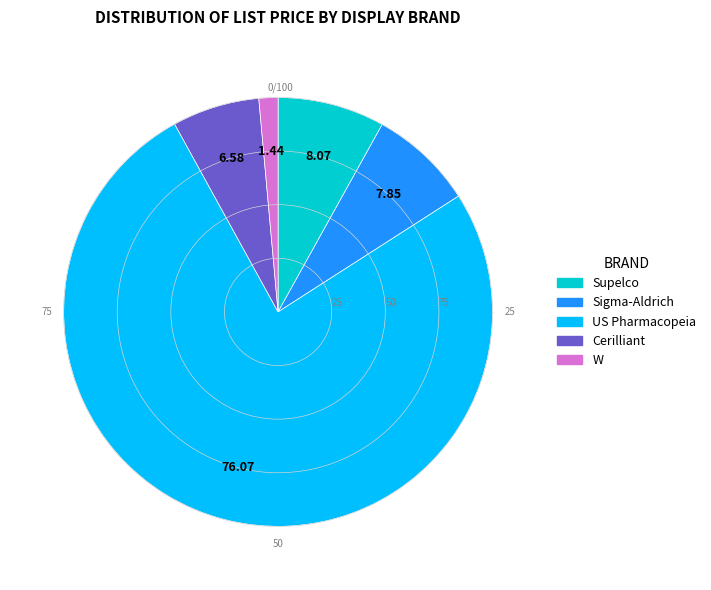

Which category has the smallest portion of the pie?

W